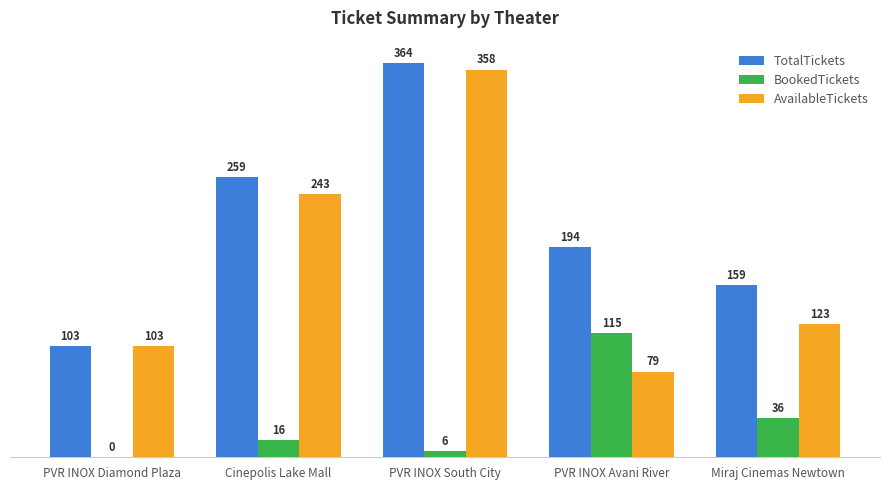

Is the value of AvailableTickets at PVR INOX Avani River greater than the value of BookedTickets at Miraj Cinemas Newtown?

Yes